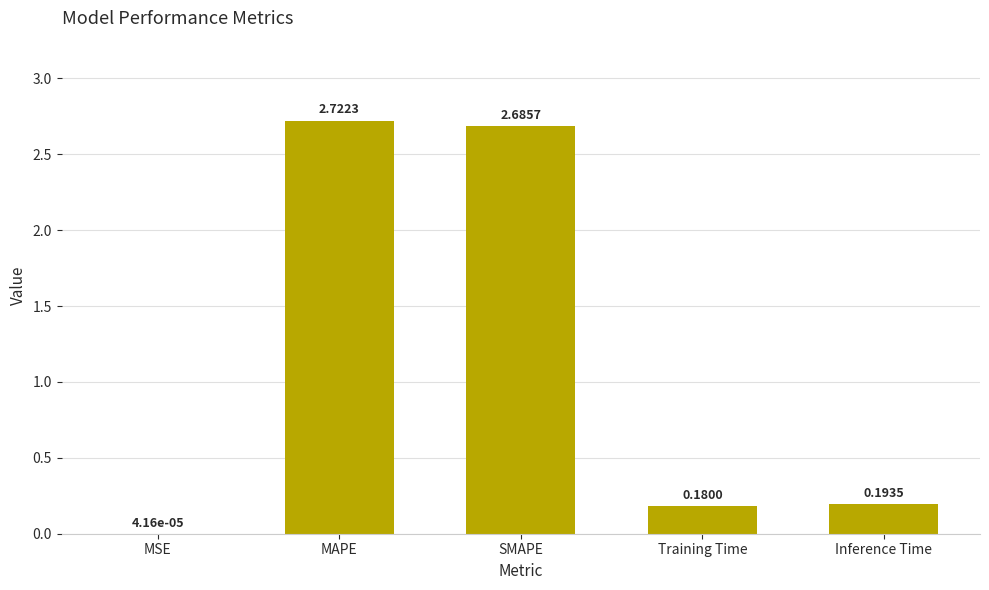

What is the average value?

1.2